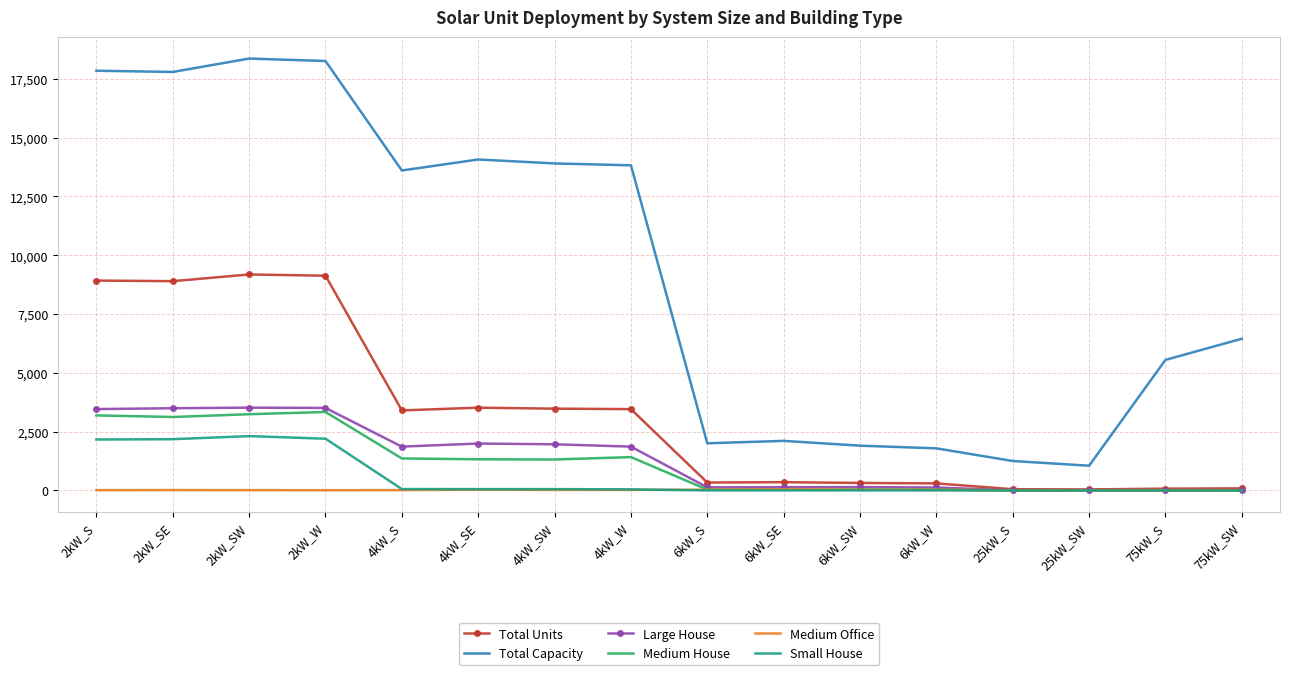

The value of Large House at 75kW_SW is 1315. True or false?

False